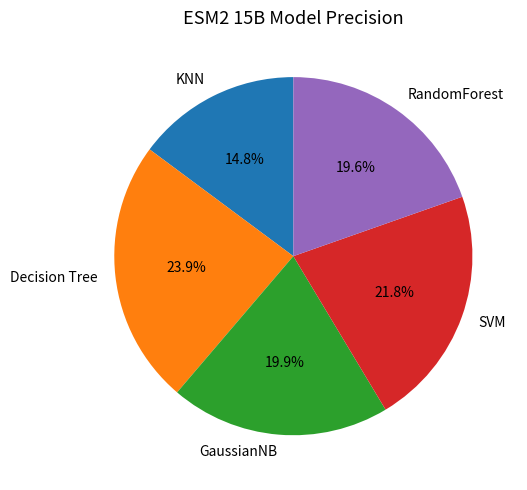

The Decision Tree slice represents 24% of the pie. True or false?

True